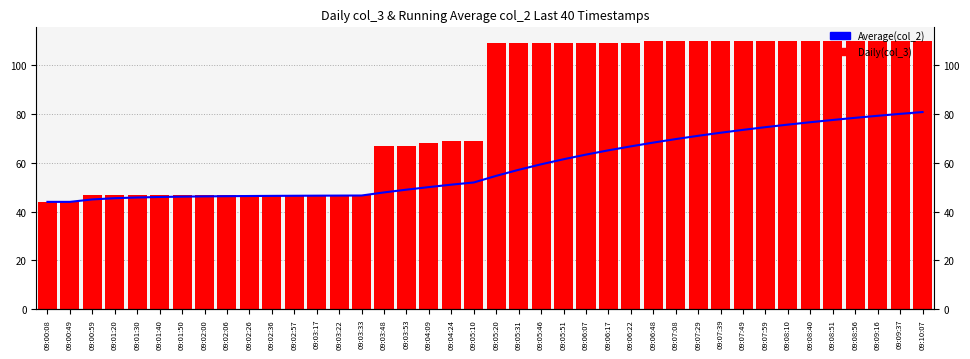

The value of Average(col_2) at 09:06:07 is 99.7. True or false?

False